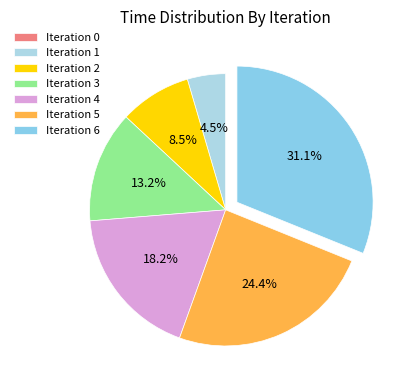

Does any single category account for the majority?

No